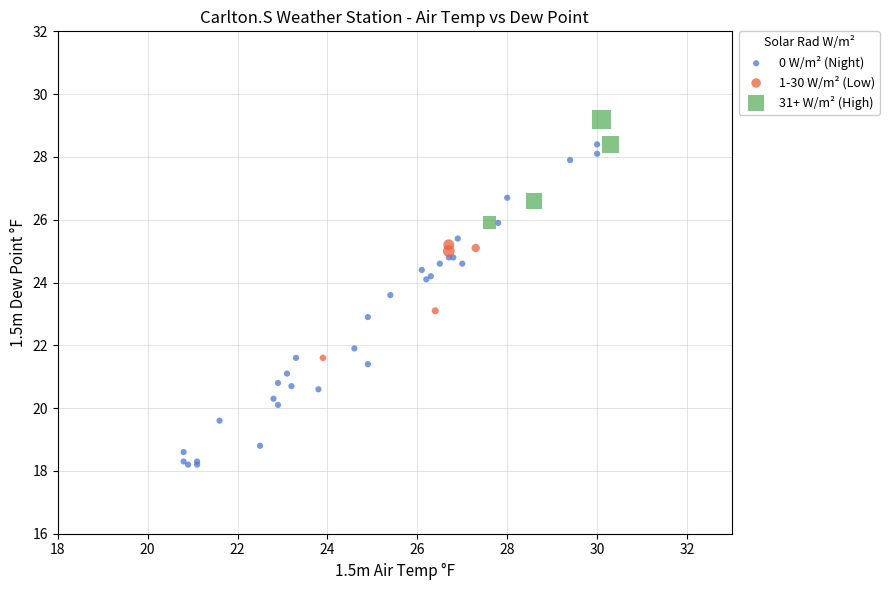

Which series reaches the minimum Y coordinate?

0 W/m² (Night)